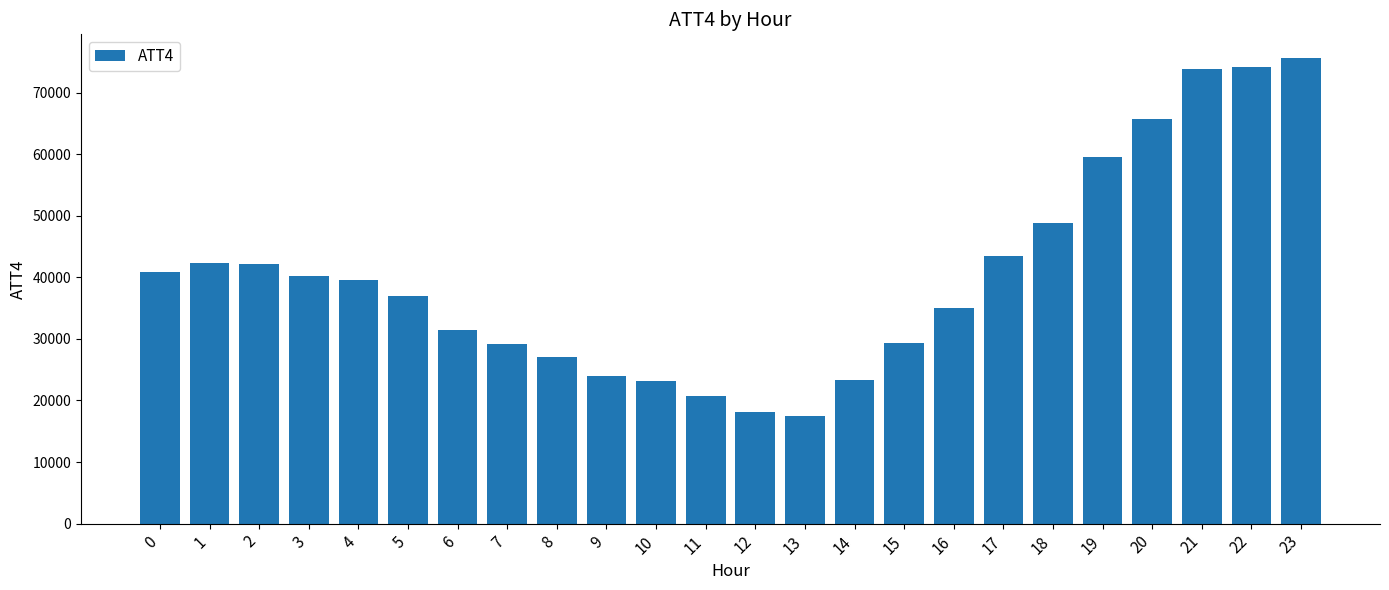

What is the minimum value shown in the chart?

17400